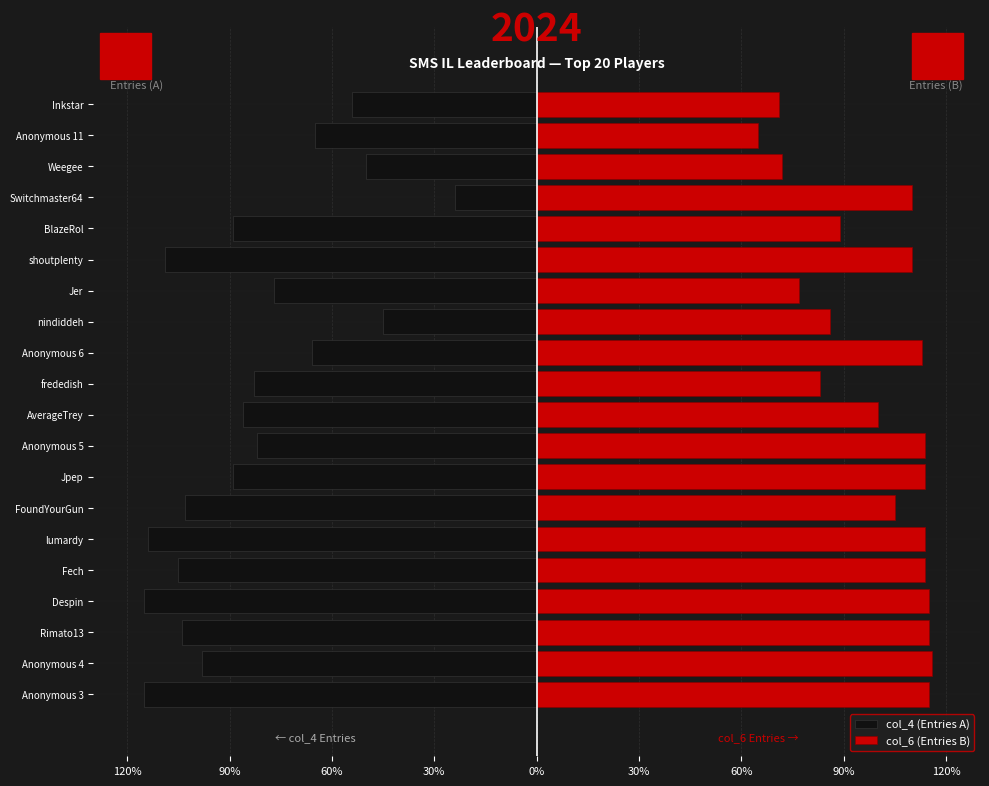

What is the difference between the second highest and second lowest values in the col_6 (Entries B) series?

44